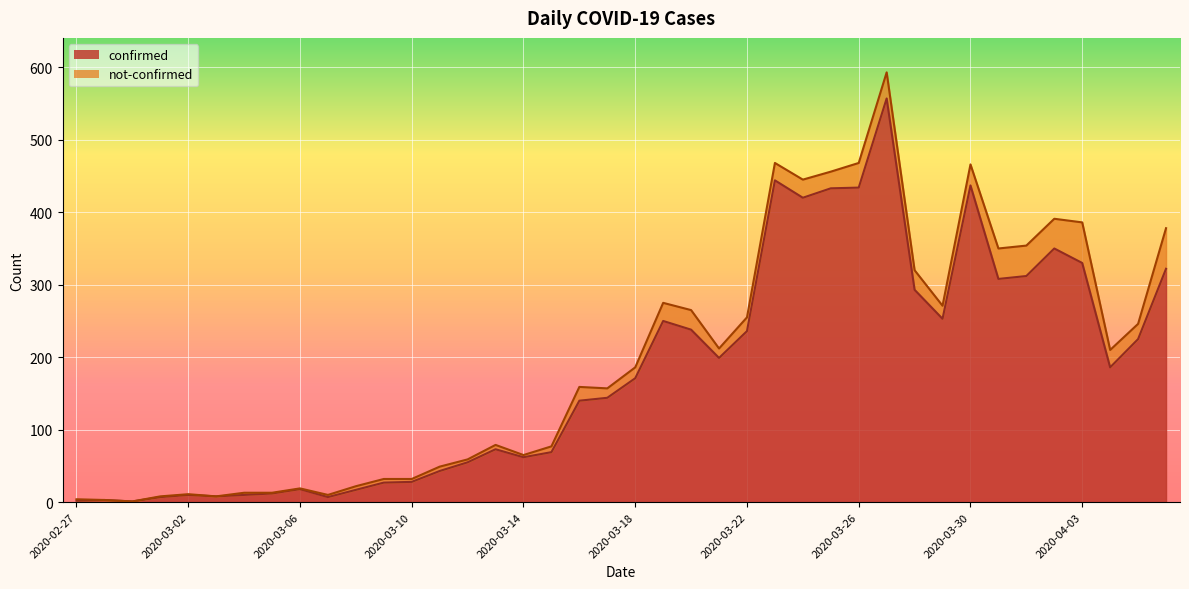

Reading left to right, extract all data points from this chart.

2	3	1	7	10	8	10	12	18	7	17	27	28	43	55	73	62	69	140	144	171	250	238	199	236	444	420	433	434	557	293	253	437	308	312	350	330	186	225	322